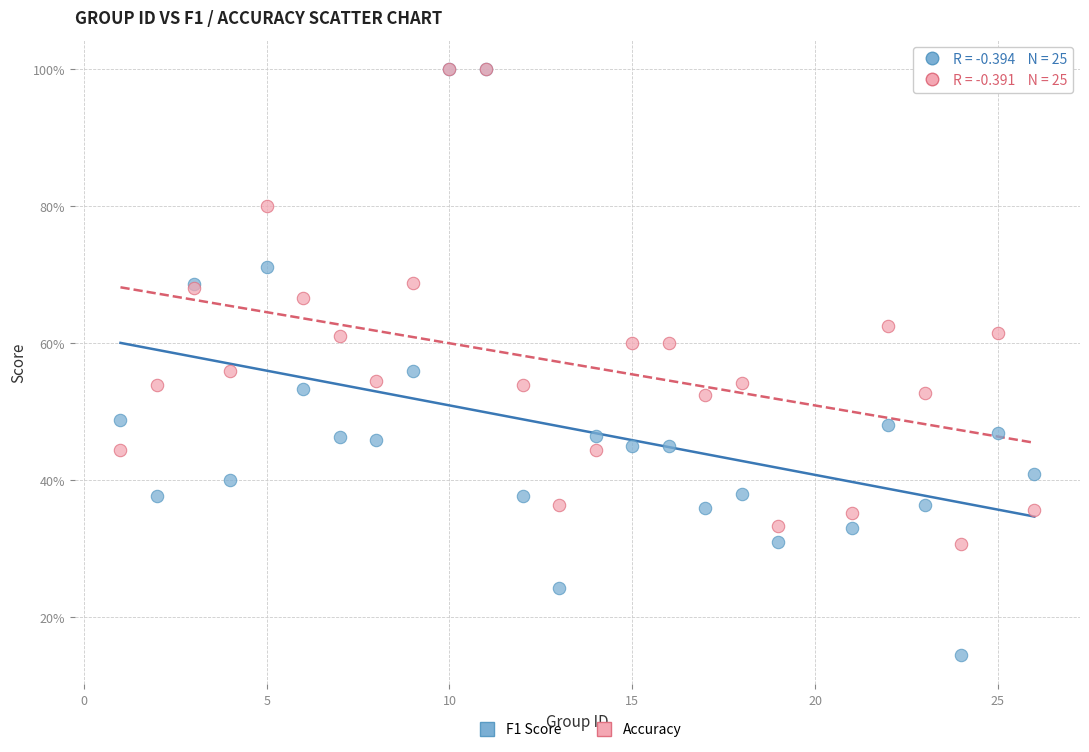

Which series has the largest Y range (max minus min)?

F1 Score